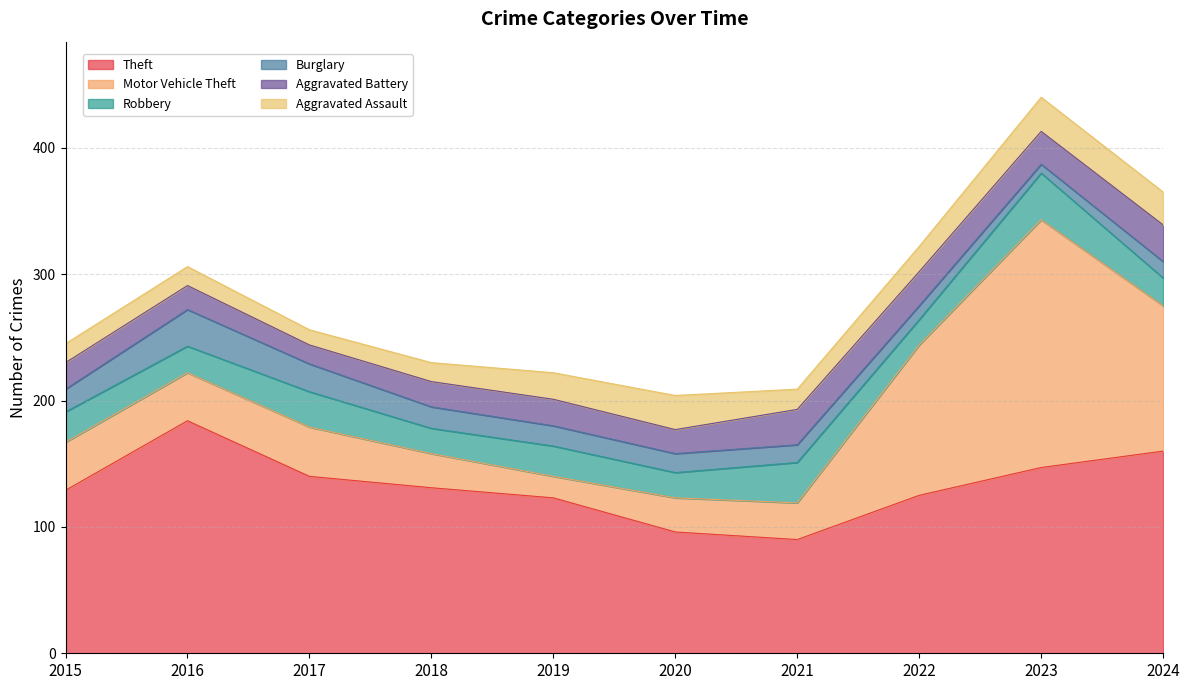

Reading left to right, extract all data points from this chart.

Theft: 129	184	140	131	123	96	90	125	147	160
Motor Vehicle Theft: 38	38	39	27	17	27	29	119	196	115
Robbery: 24	21	28	20	24	20	32	20	37	22
Burglary: 18	29	22	17	16	15	14	11	7	13
Aggravated Battery: 21	19	15	20	21	19	28	27	26	29
Aggravated Assault: 15	15	12	15	21	27	16	20	27	26